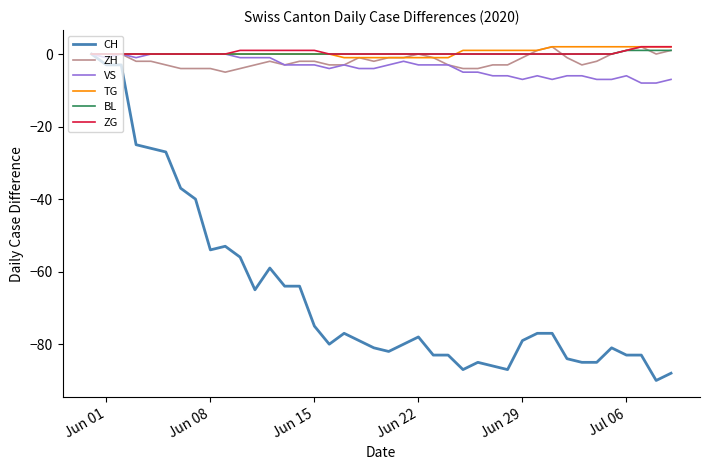

Which series has the widest spread of values?

CH